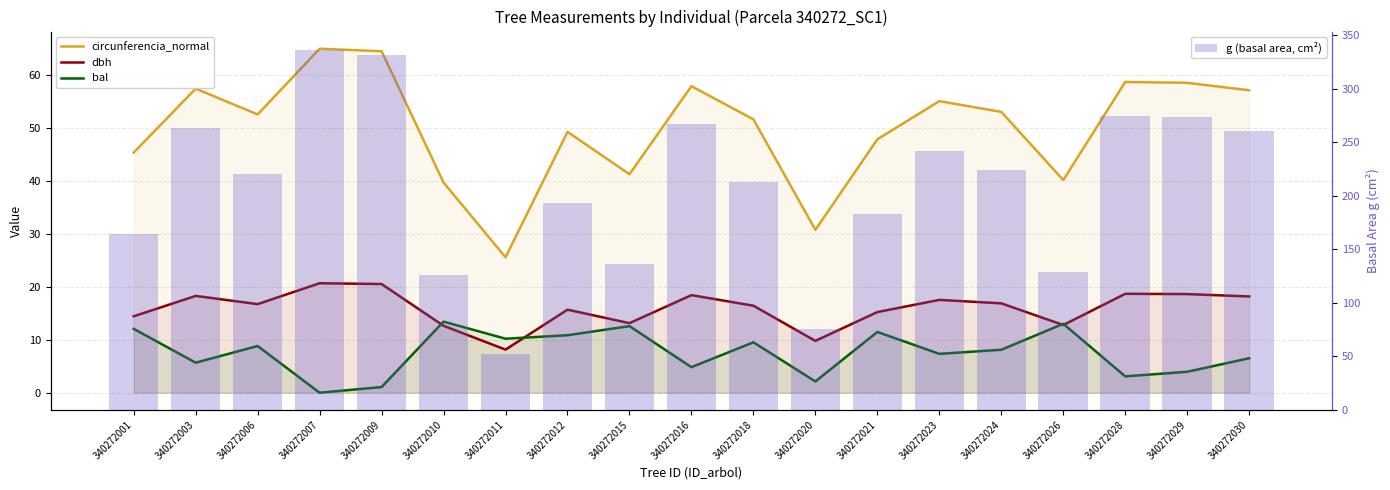

The value of circunferencia_normal at 340272003 is 87.2. True or false?

False